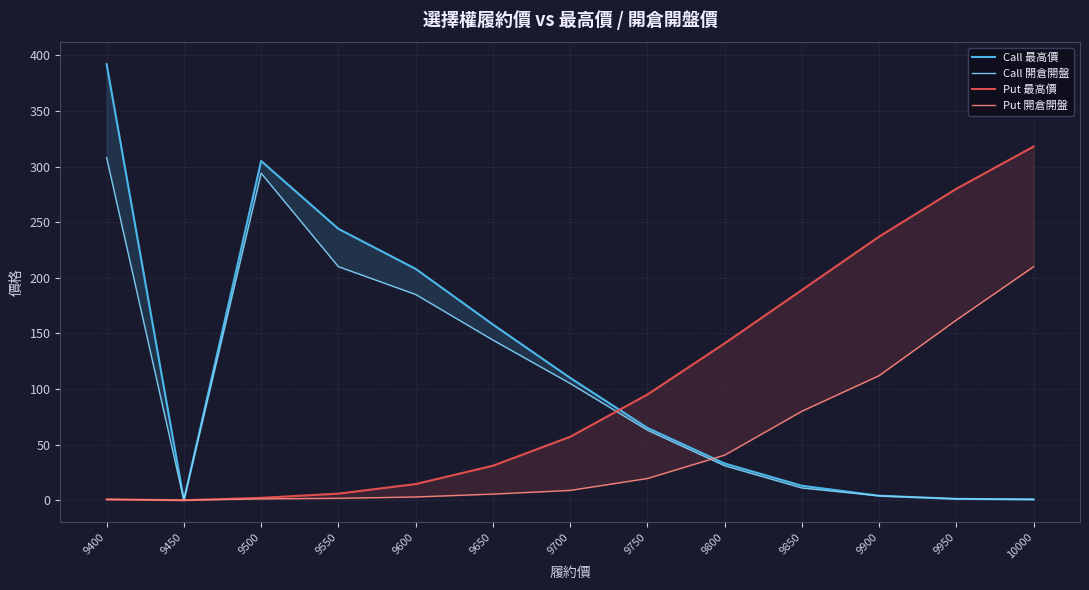

How many interior local peaks does the Call 開倉開盤 series have?

1